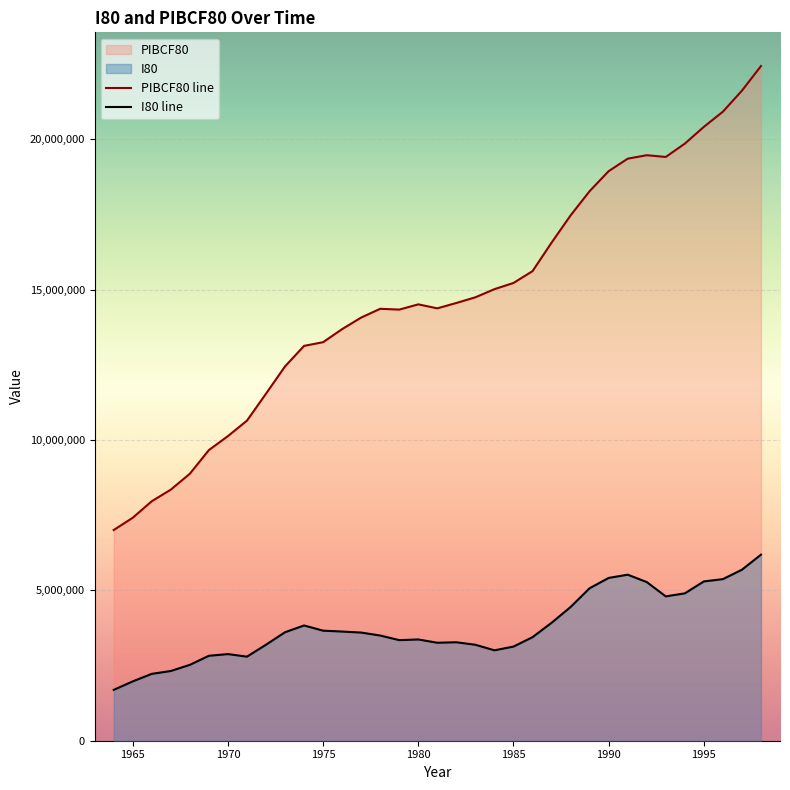

Which series has the widest spread of values?

PIBCF80 line